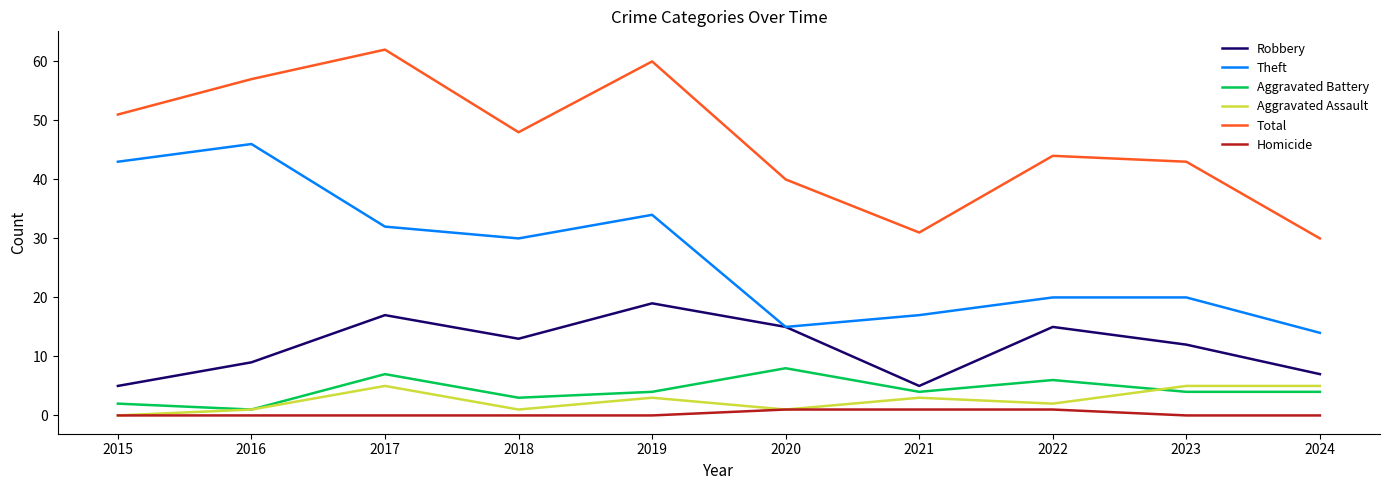

What is the difference between the highest and lowest values at 2017?

62